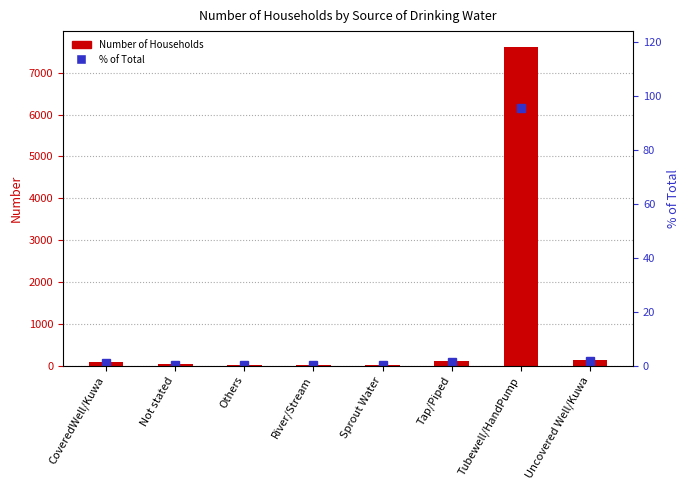

Count the number of categories in the chart.

8